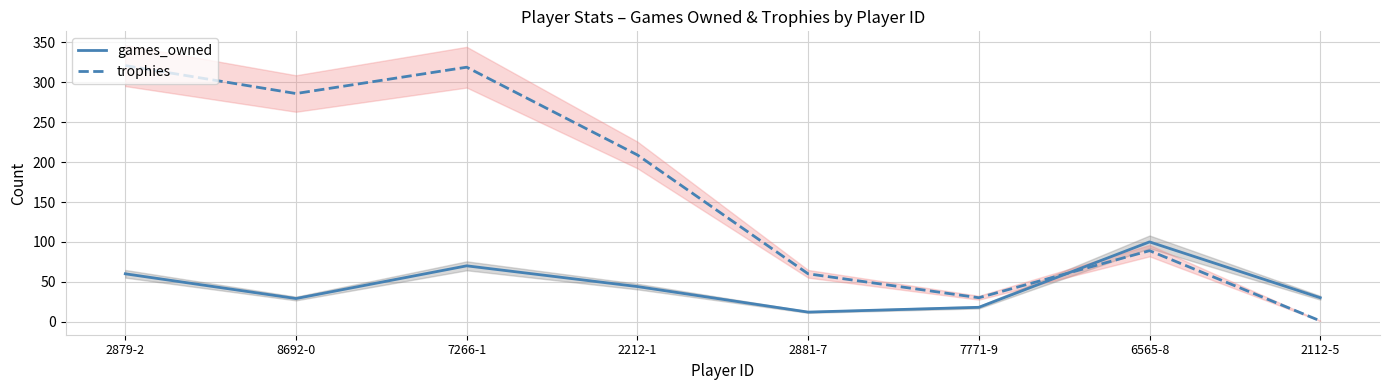

What is the average value of the trophies series?

164